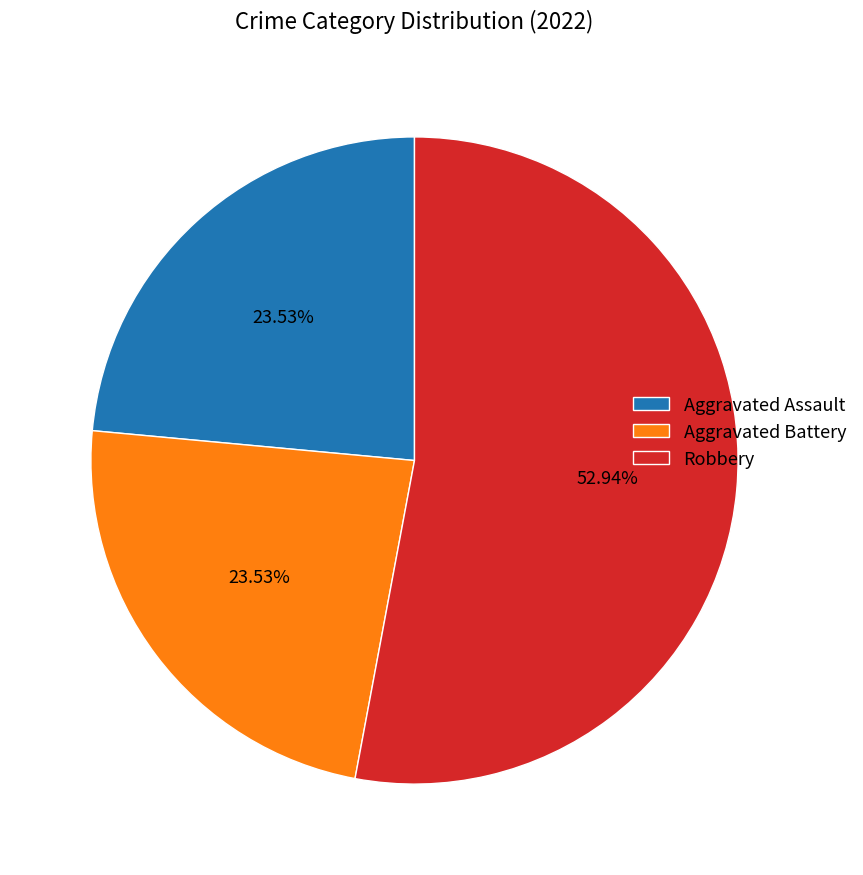

Which category has the biggest portion of the pie?

Robbery